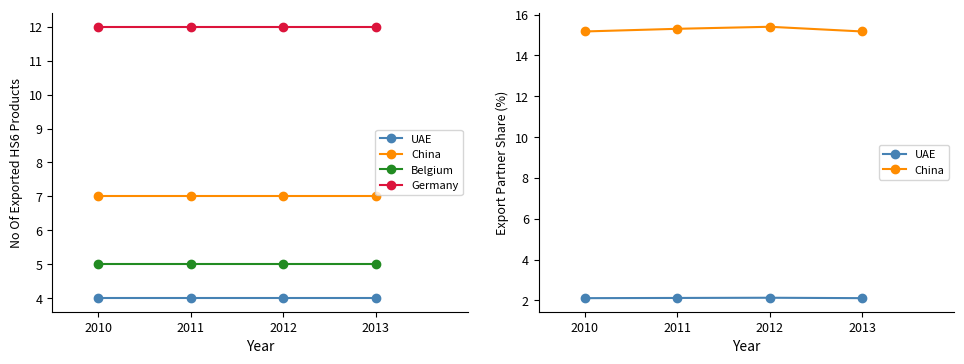

Count the number of categories in the chart.

4